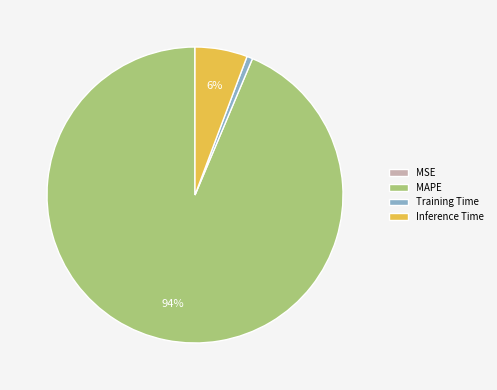

Do Training Time and Inference Time together represent more than half of the pie?

No